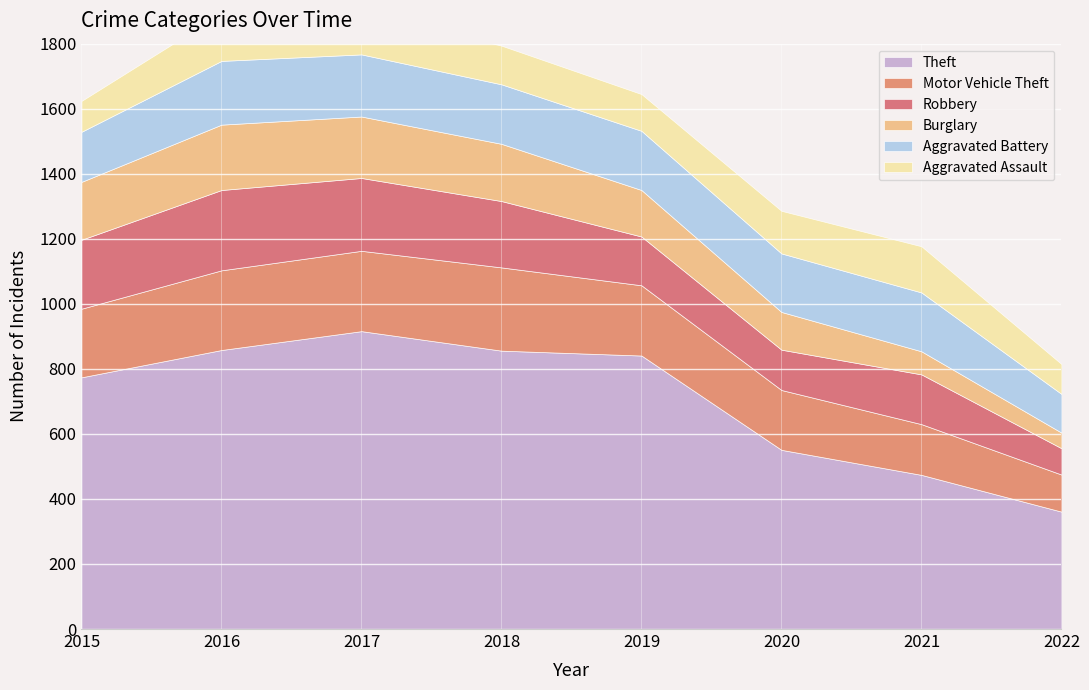

Where does the Motor Vehicle Theft series first go above 216?

2016